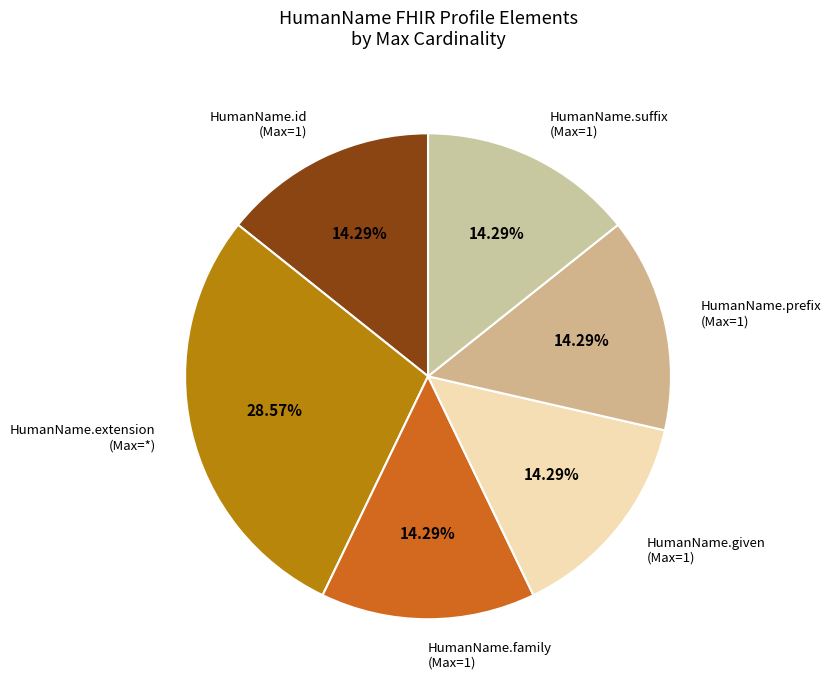

Is the sum of HumanName.prefix (Max=1) and HumanName.family (Max=1) greater than half?

No